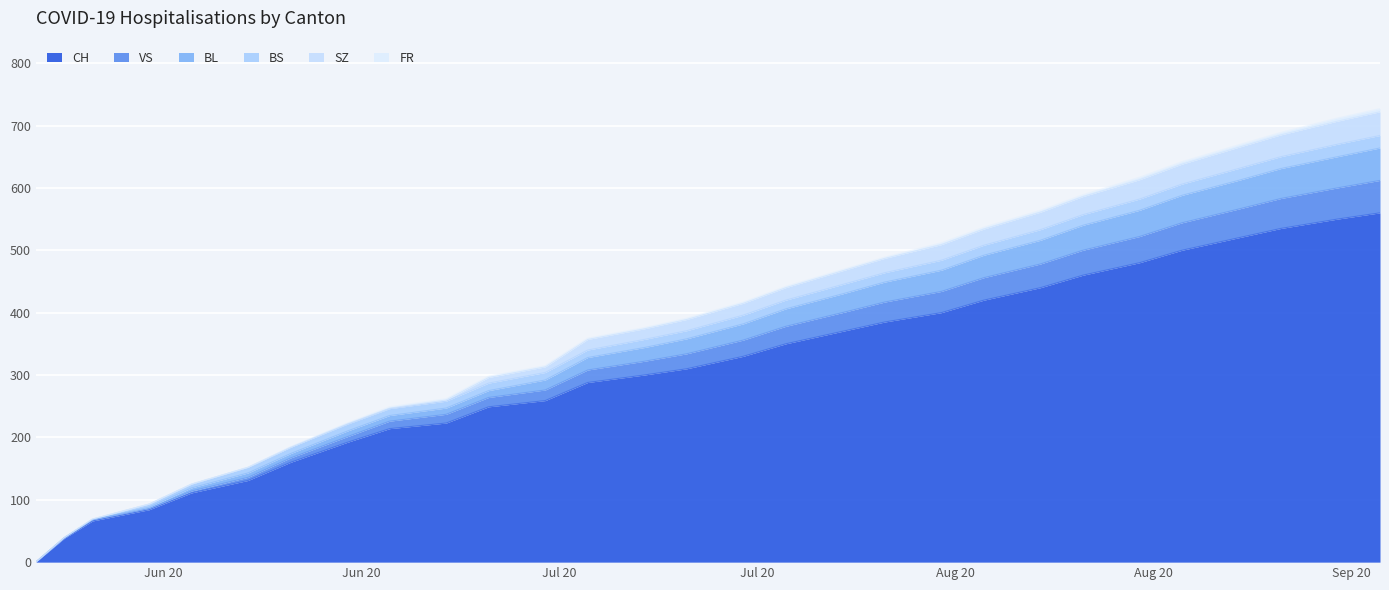

Where does the BL series first go above 389?

2020-07-20